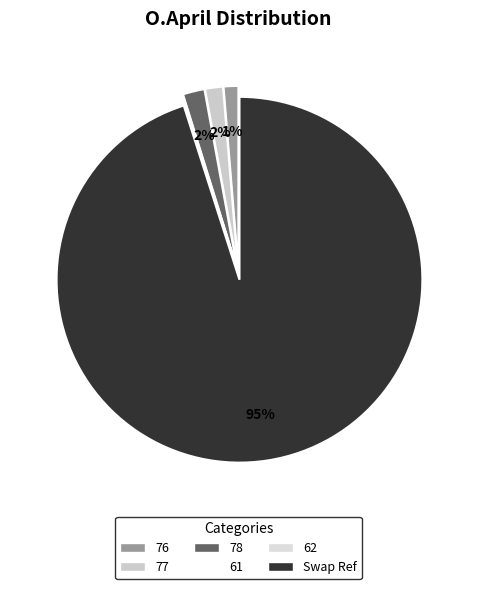

Is it true that 62 is 8% of the pie?

False